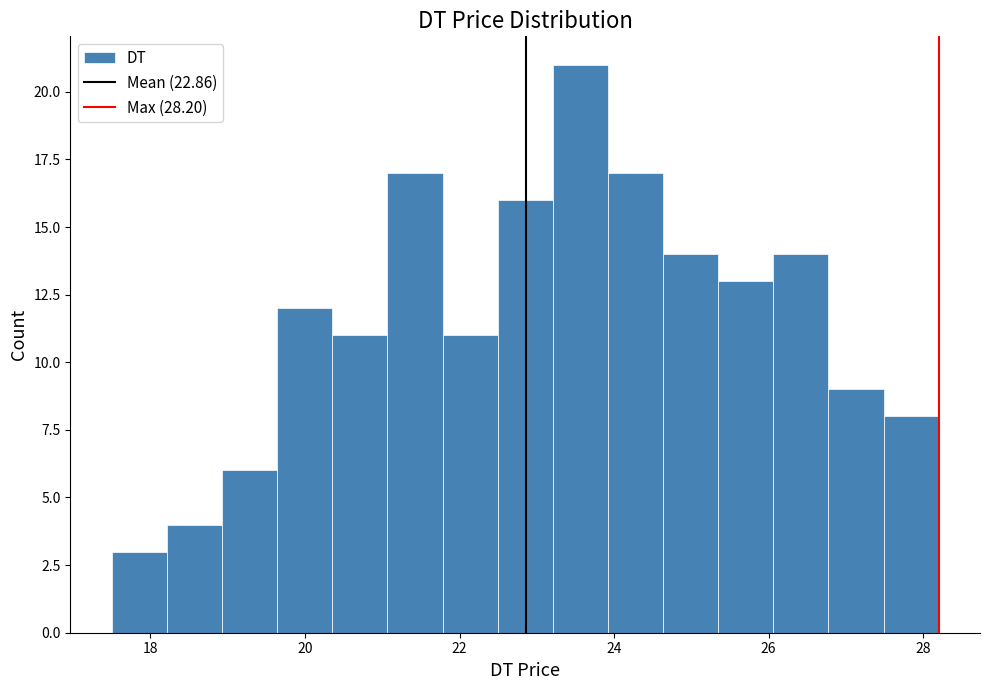

Read against the x-axis, roughly where is the centre of the tallest bar?

23.6